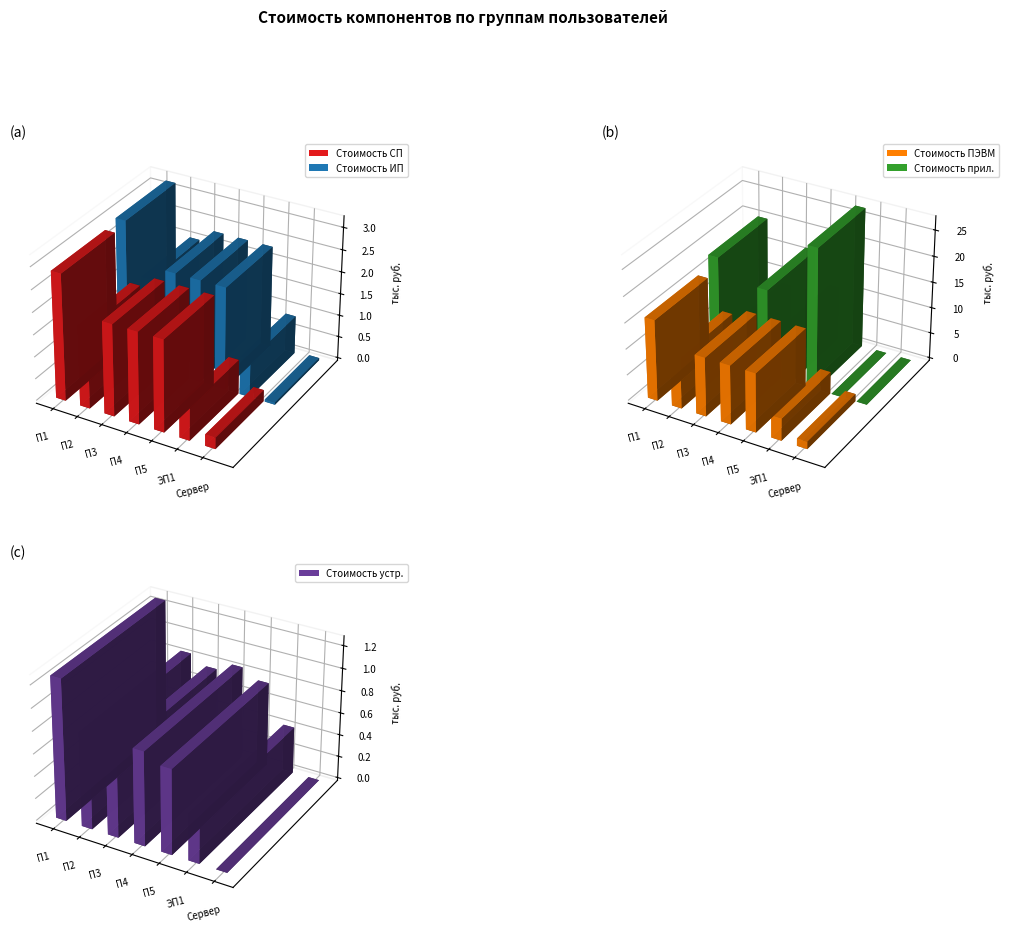

Which series has the widest spread of values?

Стоимость прил.